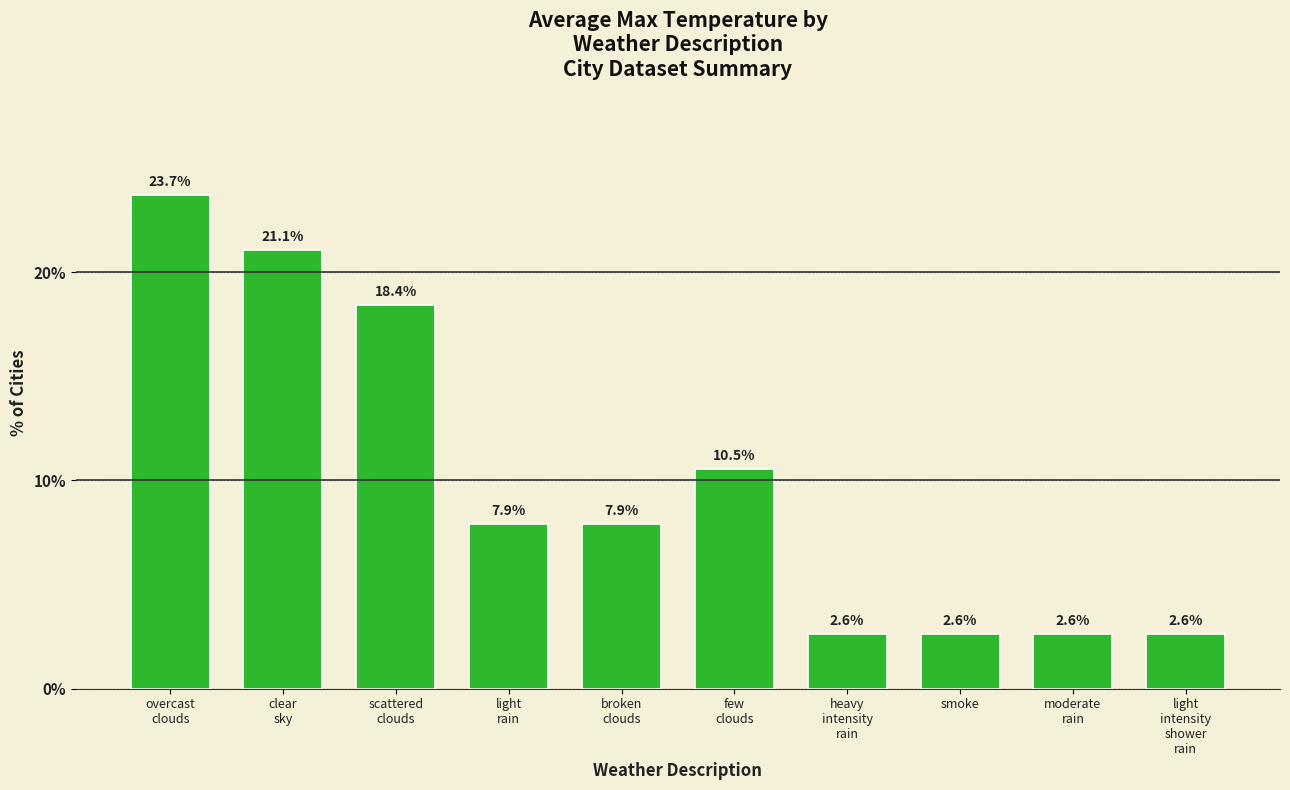

Reading right to left, transcribe all the data shown in this chart.

2.6	2.6	2.6	2.6	10.5	7.9	7.9	18.4	21.1	23.7